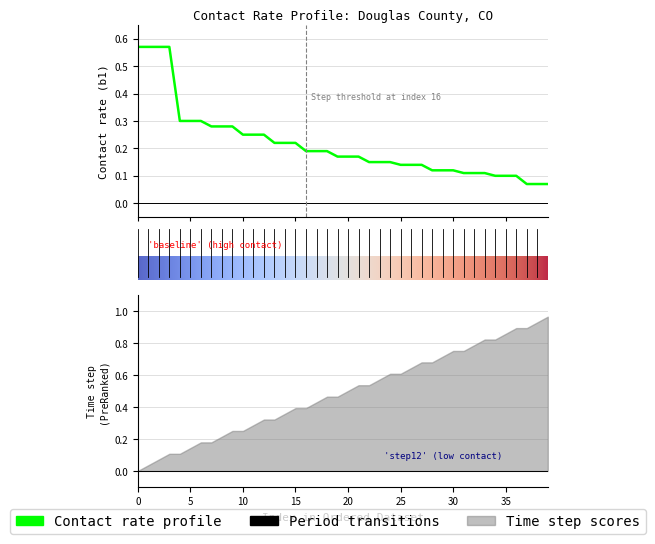

What is the average value?

0.2